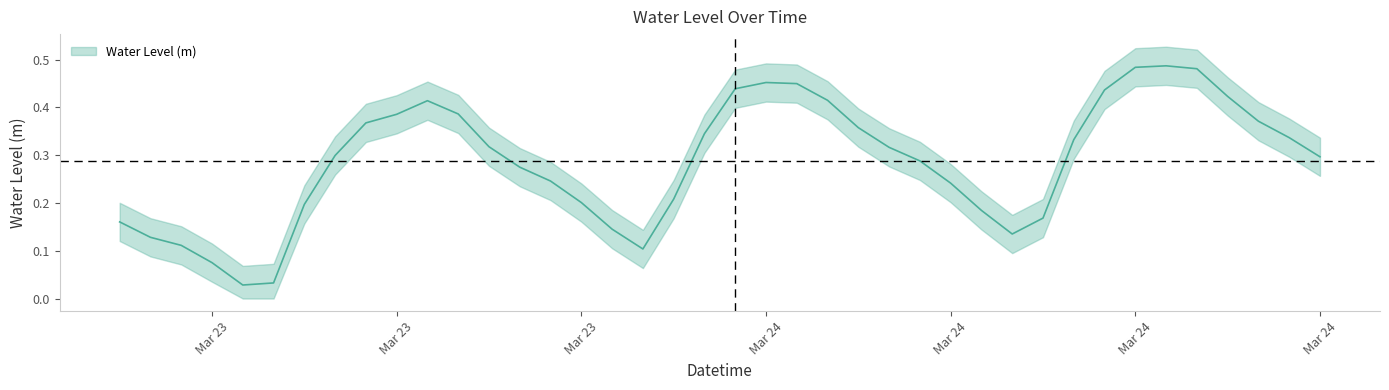

Is it true that the value at 2023-03-23 06:00:00 is 0.1?

False